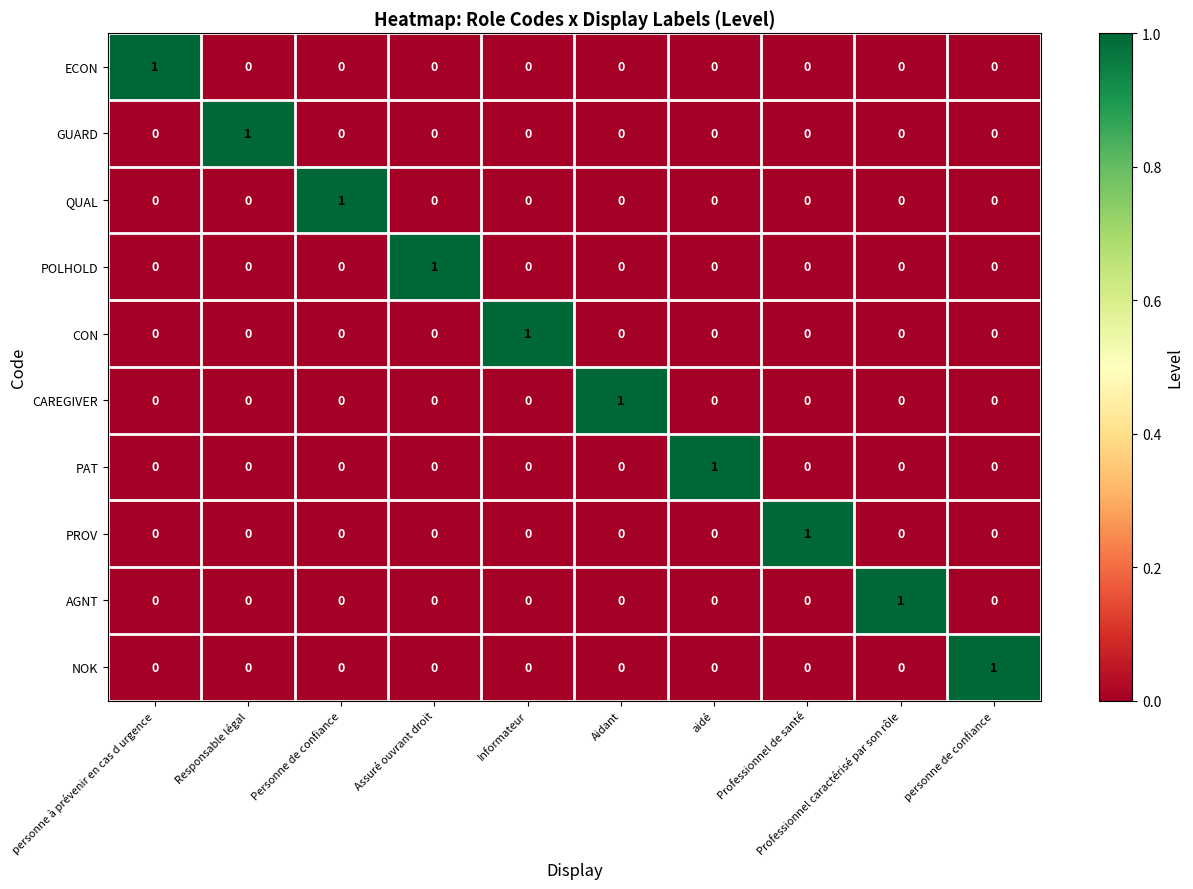

The NOK series shows 0 at Professionnel caractérisé par son rôle. True or false?

True